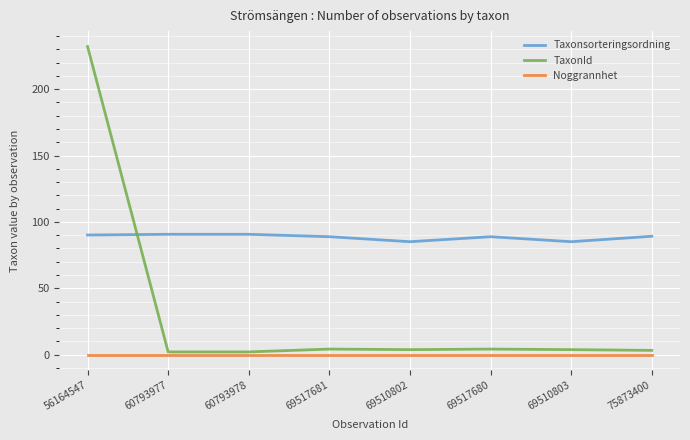

What is the maximum value shown in the chart?

232.1